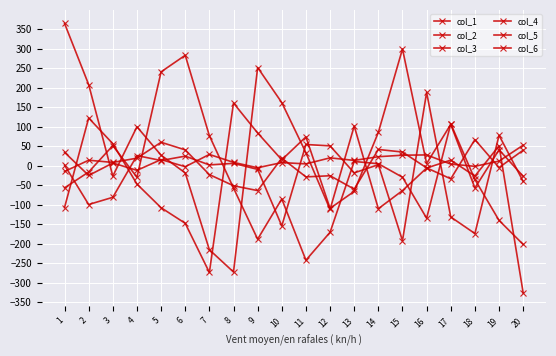

What is the average value of the col_6 series?

5.3